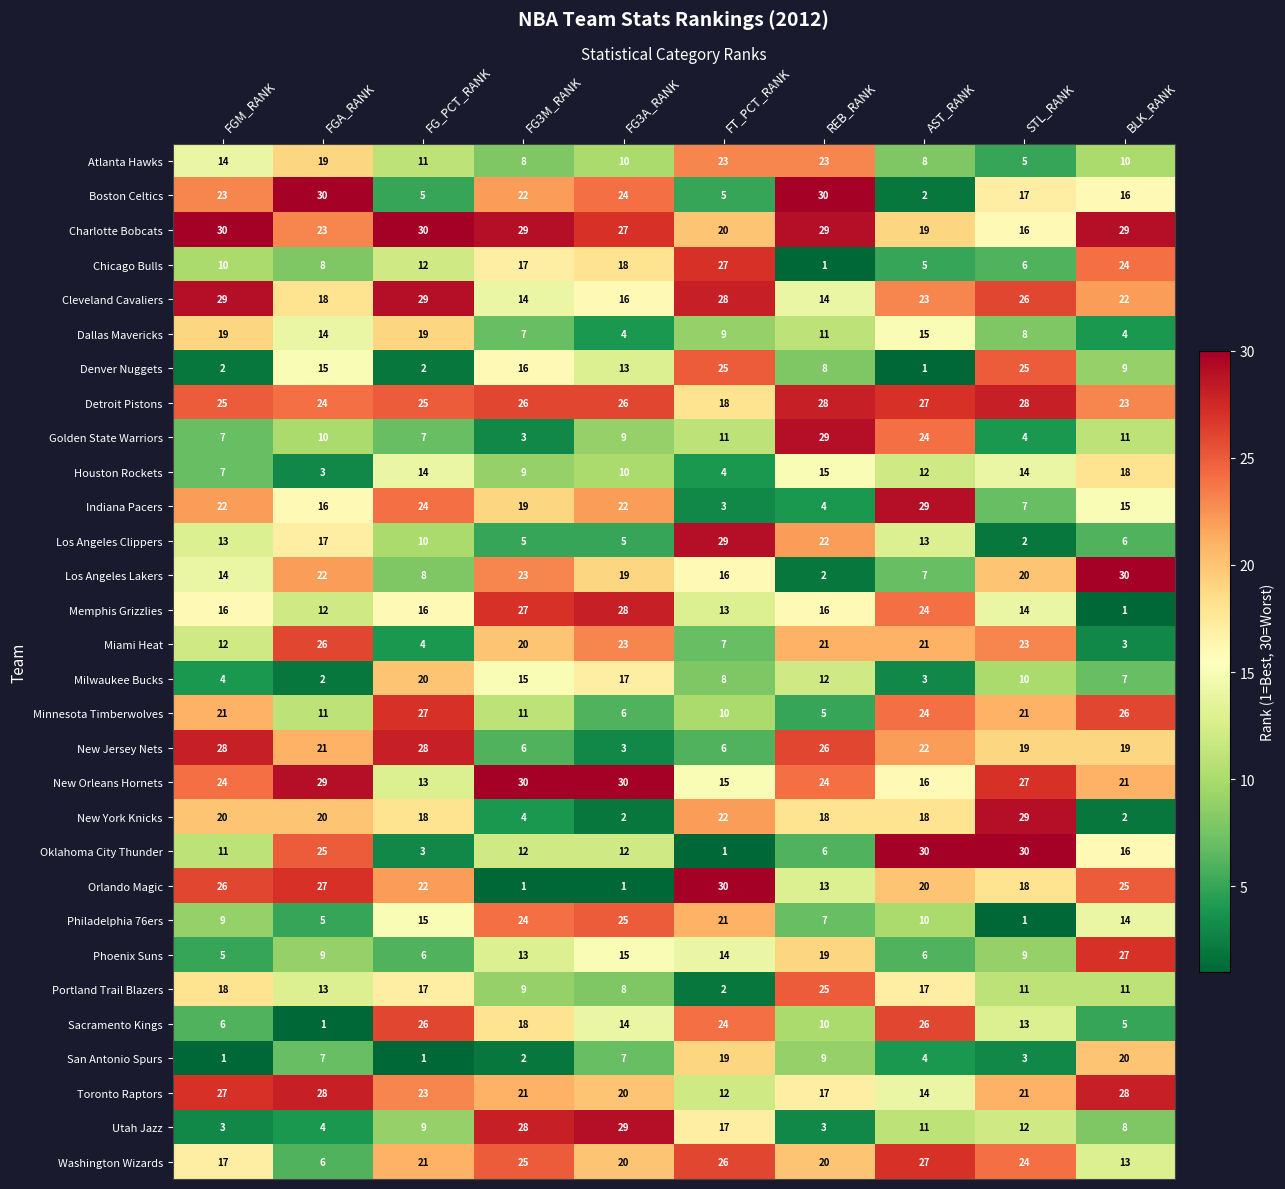

What value does the Chicago Bulls series have at STL_RANK, to the nearest 10?

10